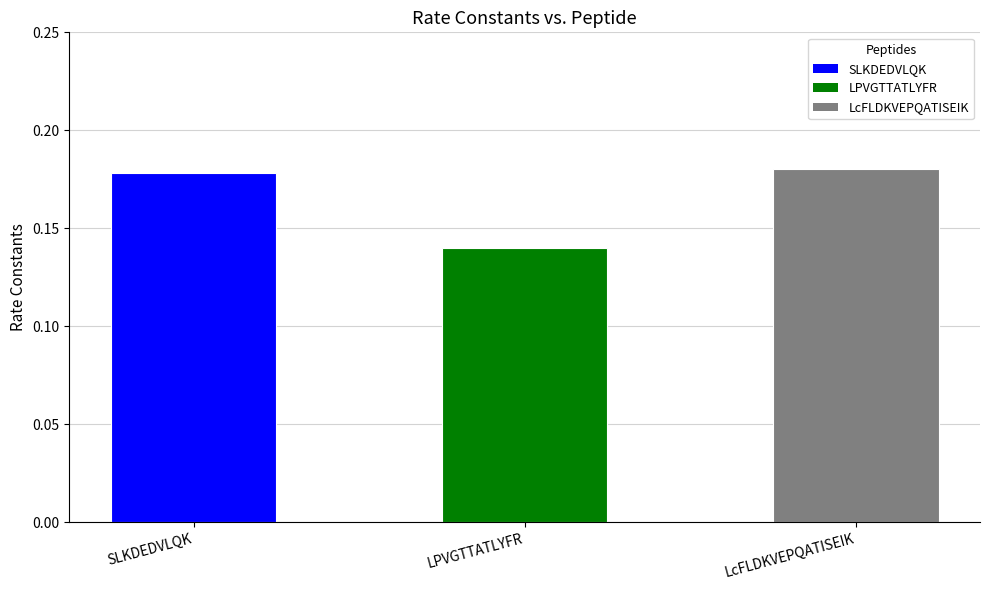

Which label corresponds to the smallest value in the chart?

LPVGTTATLYFR